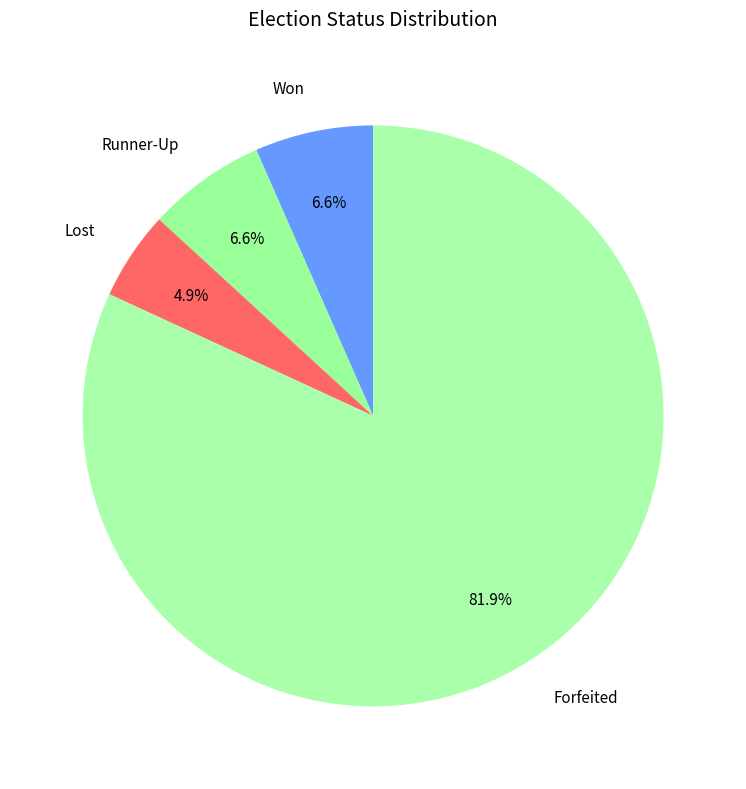

What is the total percentage of Lost and Forfeited?

86.8%